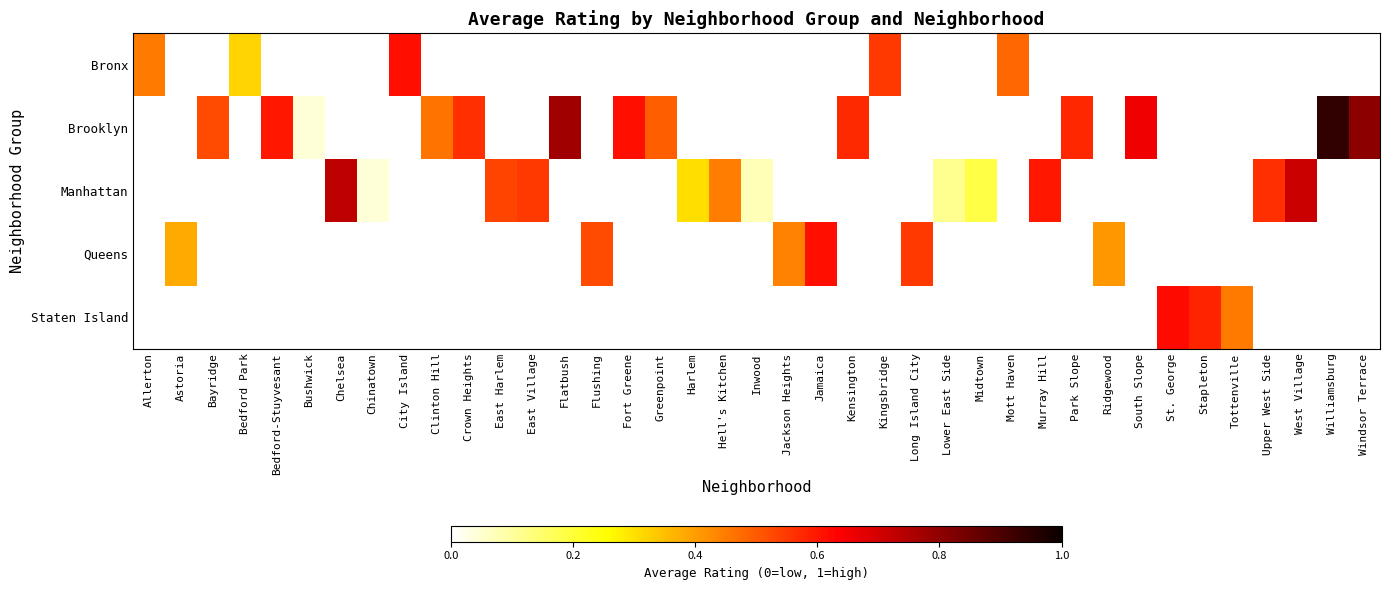

What is the maximum value shown in the chart?

0.9